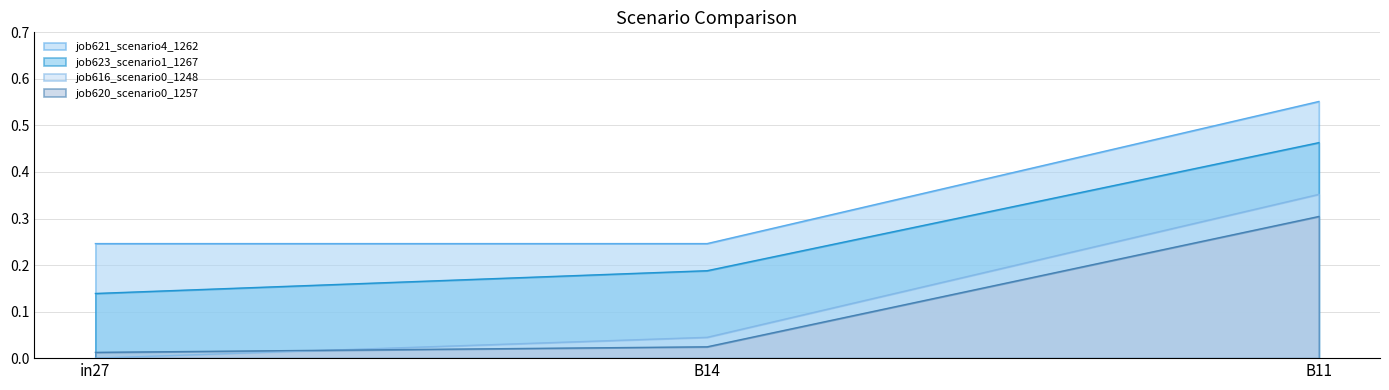

At which label does job620_scenario0_1257 reach its peak?

B11